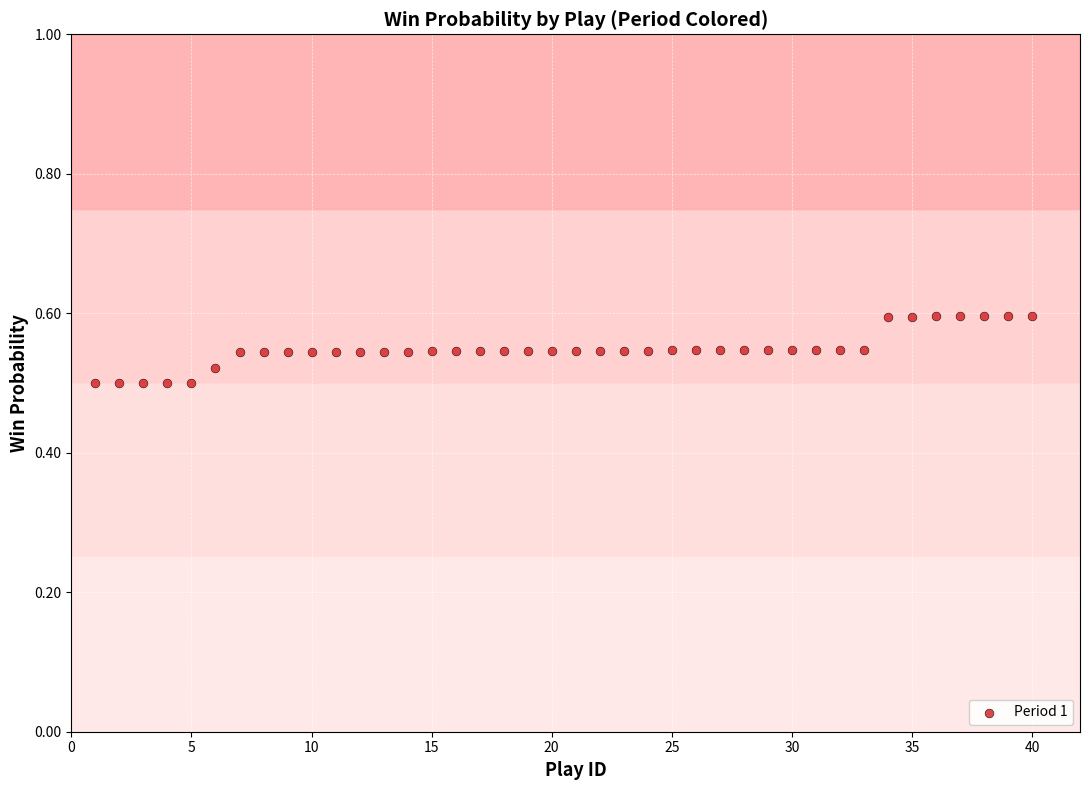

What is the range of X values (max minus min)?

39.0